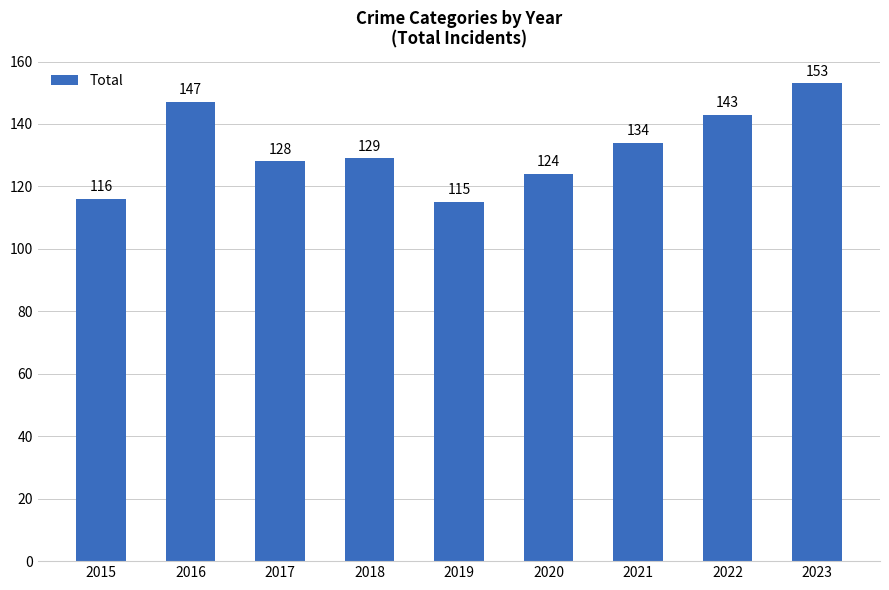

What is the difference between the maximum and second lowest values?

37